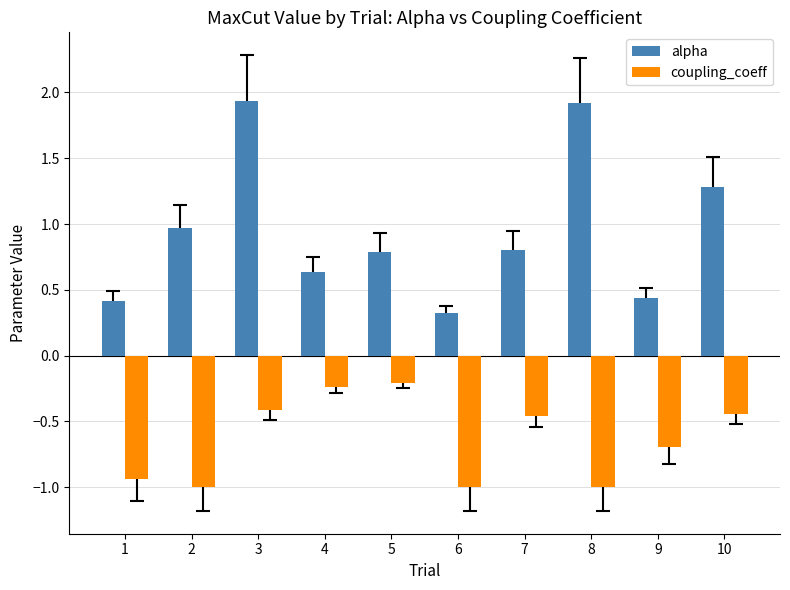

What are all the series names shown in the legend?

alpha, coupling_coeff